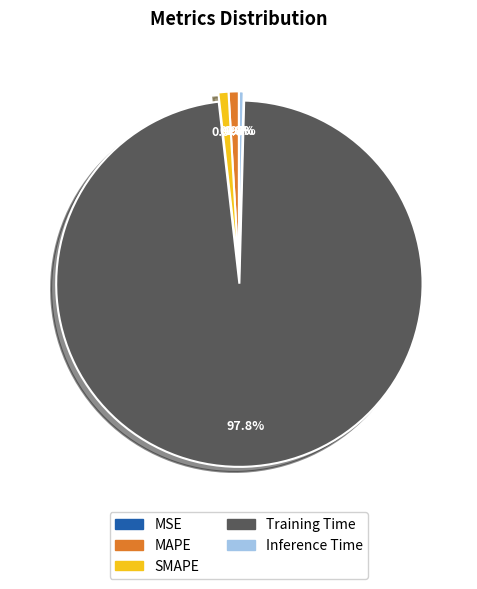

True or false: MAPE accounts for 1% of the total.

True